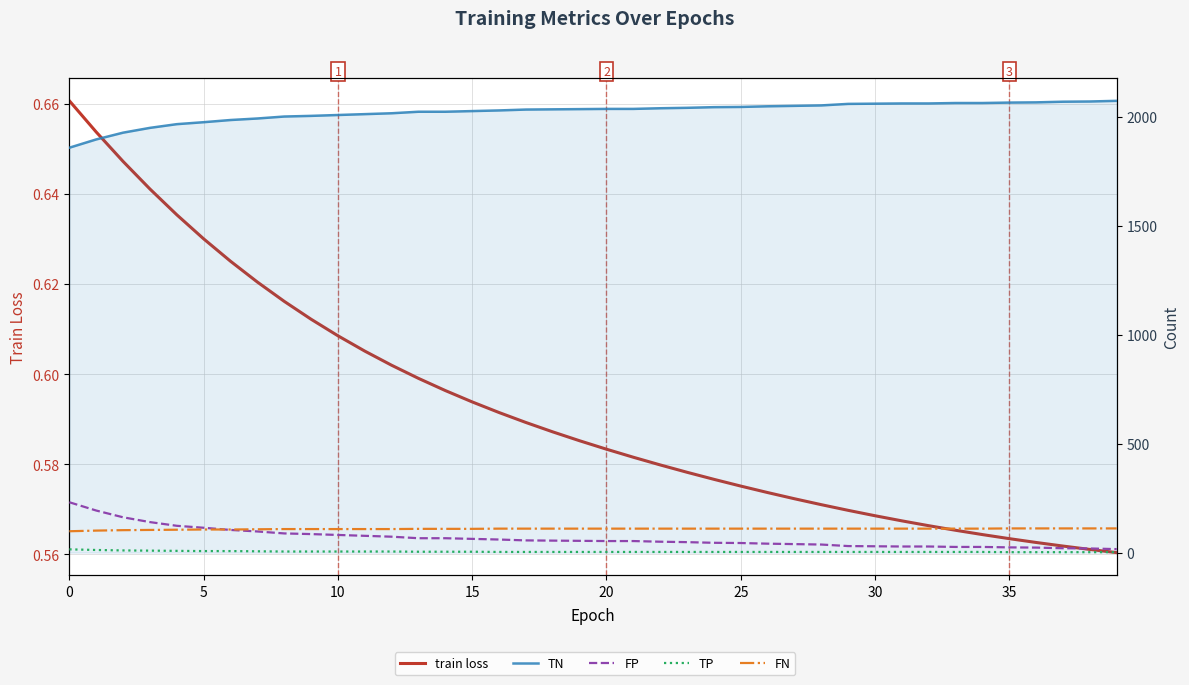

Reading left to right, transcribe all the data shown in this chart.

train loss: 0.7	0.7	0.6	0.6	0.6	0.6	0.6	0.6	0.6	0.6	0.6	0.6	0.6	0.6	0.6	0.6	0.6	0.6	0.6	0.6	0.6	0.6	0.6	0.6	0.6	0.6	0.6	0.6	0.6	0.6	0.6	0.6	0.6	0.6	0.6	0.6	0.6	0.6	0.6	0.6
TN: 1858.0	1896.0	1927.0	1949.0	1966.0	1975.0	1985.0	1992.0	2001.0	2004.0	2008.0	2012.0	2016.0	2023.0	2023.0	2026.0	2029.0	2033.0	2034.0	2035.0	2036.0	2036.0	2039.0	2041.0	2044.0	2045.0	2048.0	2050.0	2052.0	2059.0	2060.0	2061.0	2061.0	2063.0	2063.0	2065.0	2066.0	2069.0	2070.0	2073.0
FP: 231.0	193.0	162.0	140.0	123.0	114.0	104.0	97.0	88.0	85.0	81.0	77.0	73.0	66.0	66.0	63.0	60.0	56.0	55.0	54.0	53.0	53.0	50.0	48.0	45.0	44.0	41.0	39.0	37.0	30.0	29.0	28.0	28.0	26.0	26.0	24.0	23.0	20.0	19.0	16.0
TP: 15.0	12.0	10.0	9.0	8.0	7.0	7.0	6.0	5.0	5.0	5.0	5.0	5.0	4.0	4.0	4.0	3.0	3.0	3.0	3.0	3.0	3.0	3.0	3.0	3.0	3.0	3.0	3.0	3.0	3.0	3.0	3.0	3.0	3.0	3.0	2.0	2.0	2.0	2.0	2.0
FN: 98.0	101.0	103.0	104.0	105.0	106.0	106.0	107.0	108.0	108.0	108.0	108.0	108.0	109.0	109.0	109.0	110.0	110.0	110.0	110.0	110.0	110.0	110.0	110.0	110.0	110.0	110.0	110.0	110.0	110.0	110.0	110.0	110.0	110.0	110.0	111.0	111.0	111.0	111.0	111.0